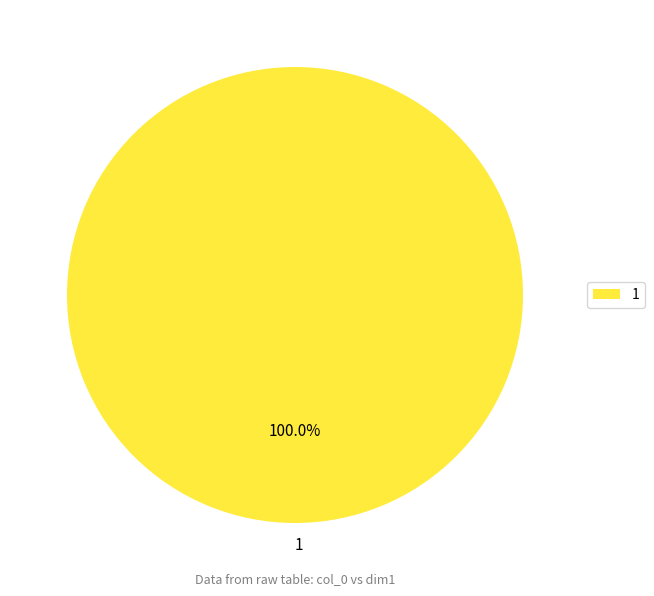

Rank the categories by value from lowest to highest.

1